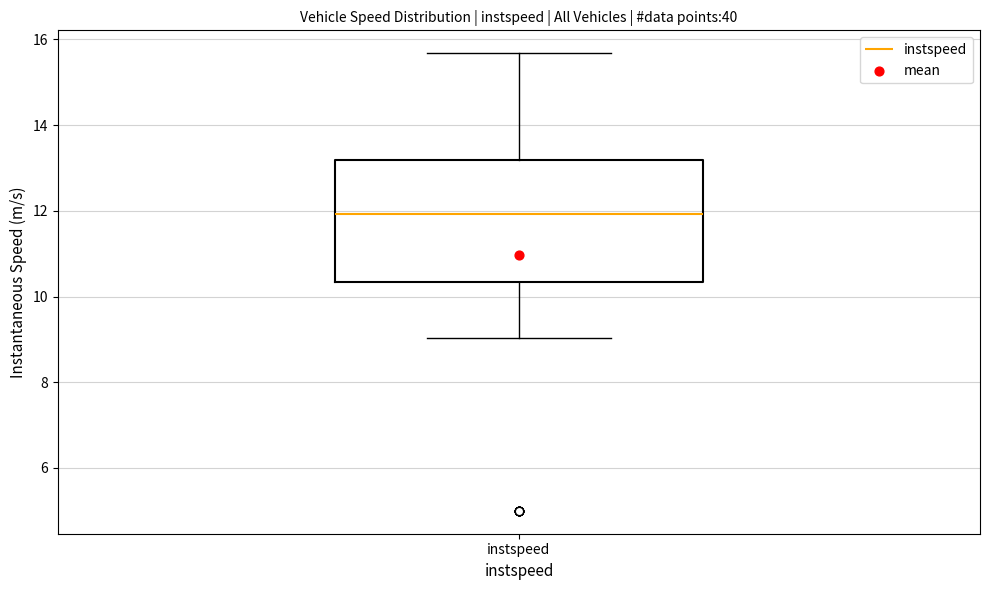

Transcribe this box plot: give where the median line is, the range the box spans, and where the two whiskers end, as read against the y-axis. The values are not printed on the chart, so give them approximately, as read against the axis.

median 12.0, box 10.4 to 13.2, whiskers 9.0 to 15.6